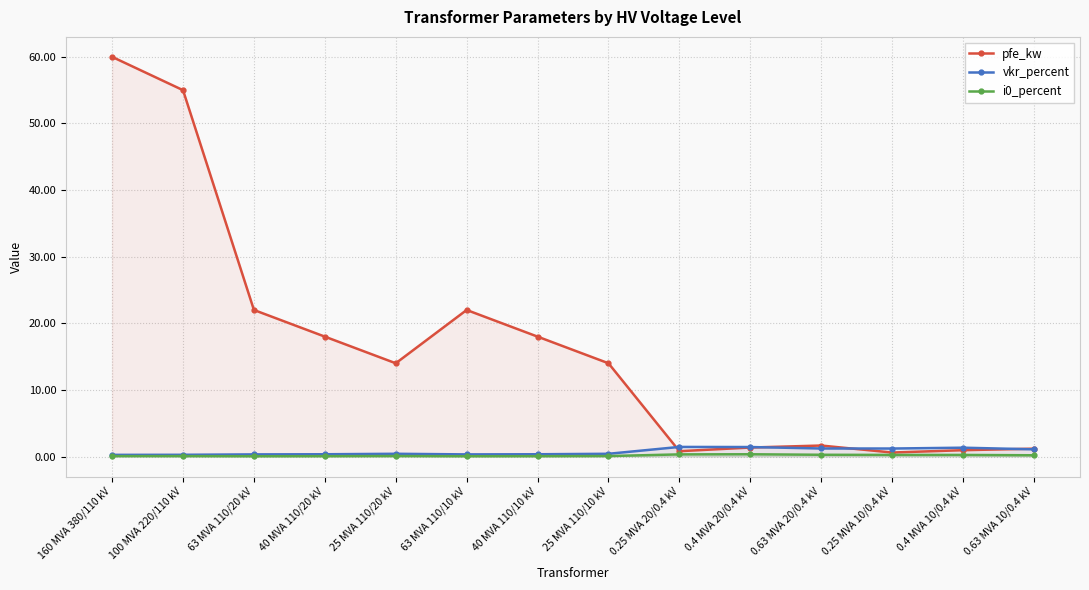

The vkr_percent series shows 0.4 at 25 MVA 110/20 kV. True or false?

True